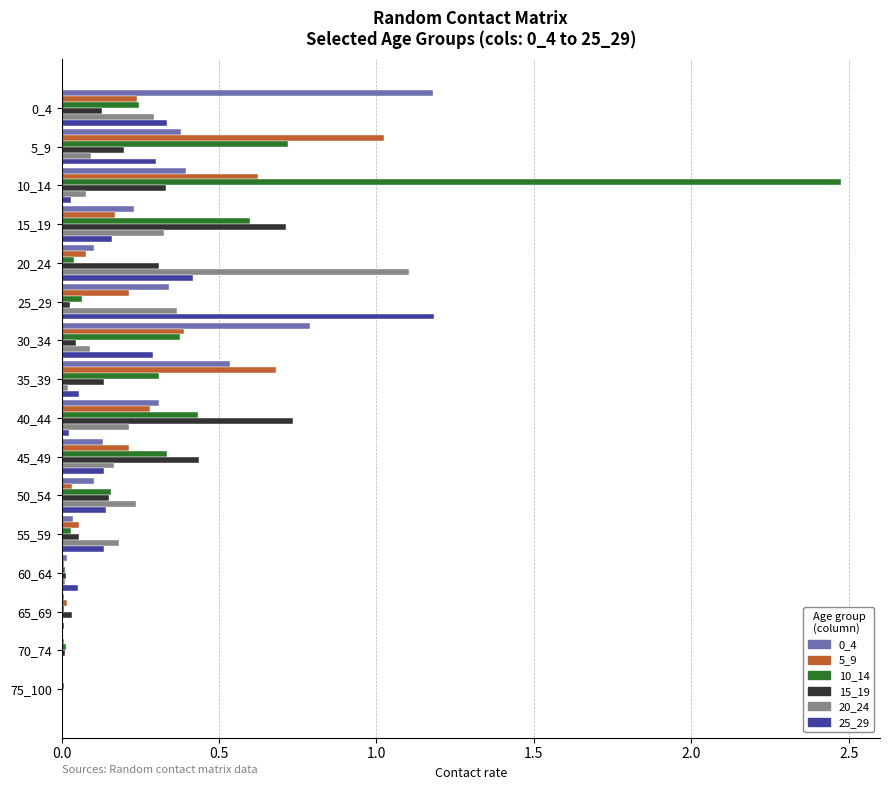

At which category is the sum across all series the highest?

10_14